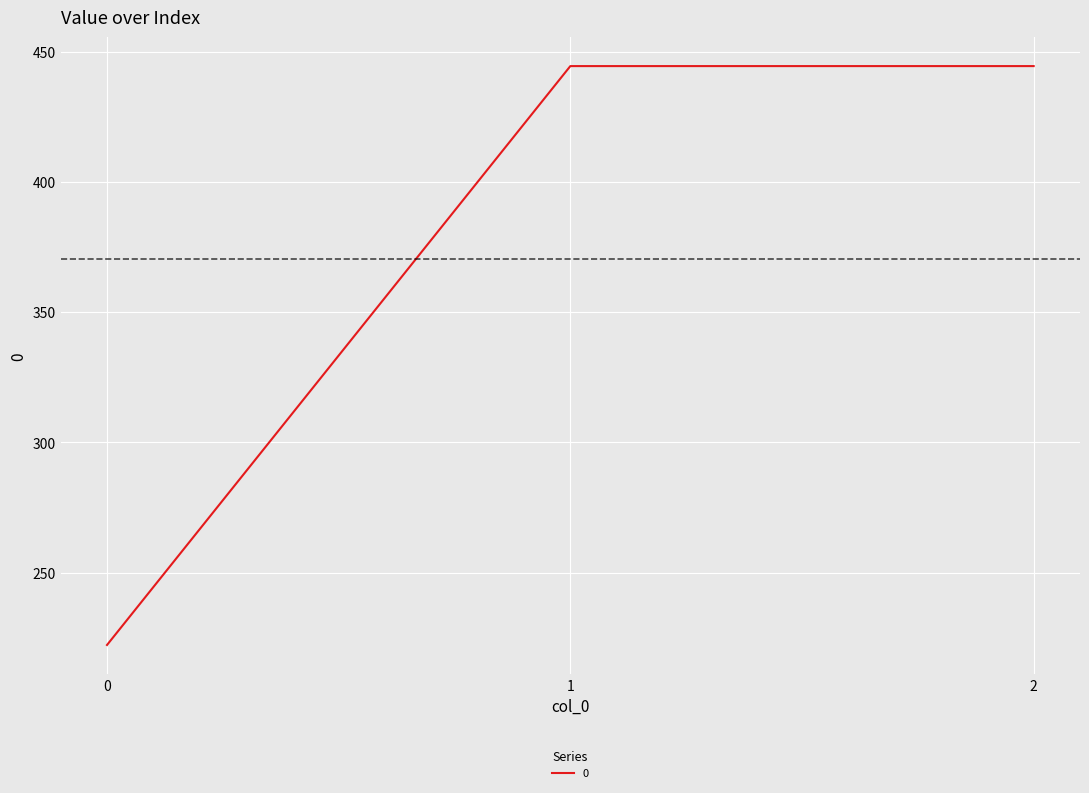

Read the value at 2.

444.4